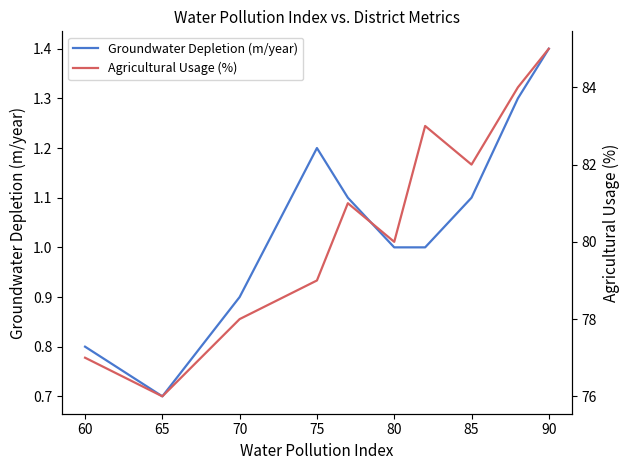

True or false: Agricultural Usage (%) has more than 2 points higher than both neighbors.

False